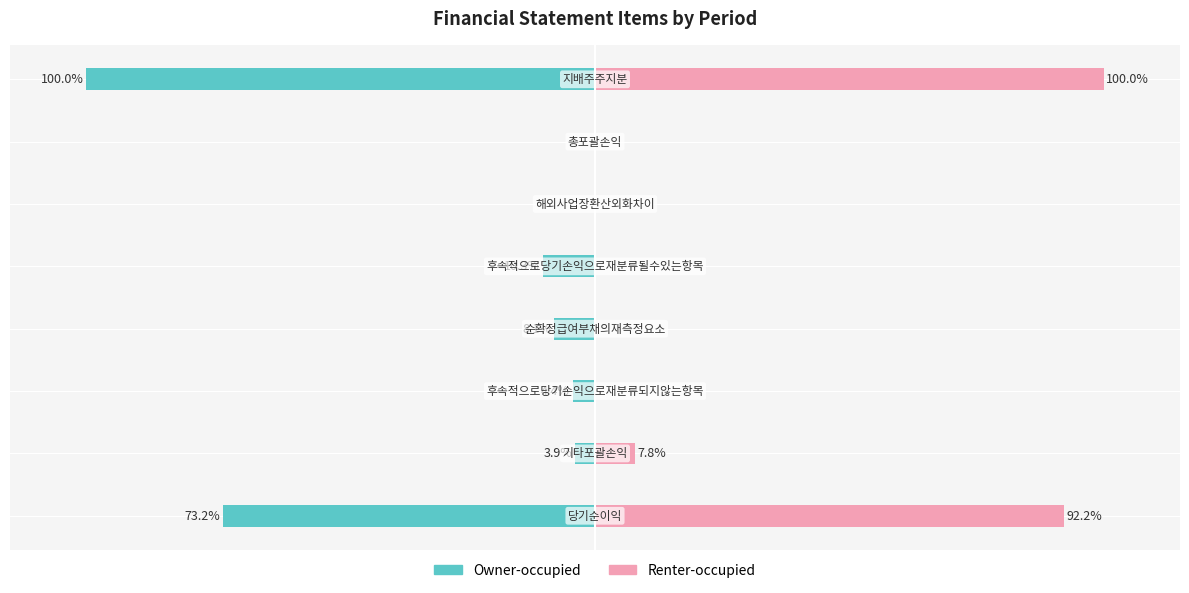

Reading left to right, list all the values displayed in this chart.

Owner-occupied: -73.2	-3.9	-4.4	-8.1	-10.3	0.0	0.0	-100.0
Renter-occupied: 92.2	7.8	0.0	0.0	0.0	0.0	0.0	100.0